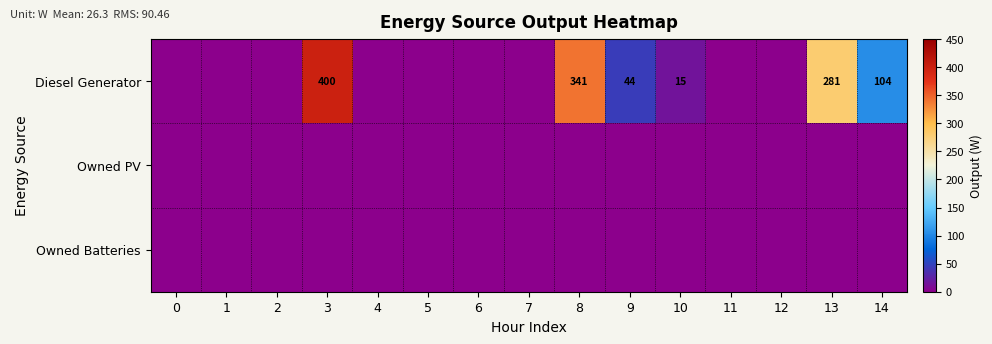

The Diesel Generator series shows 172 at 14. True or false?

False